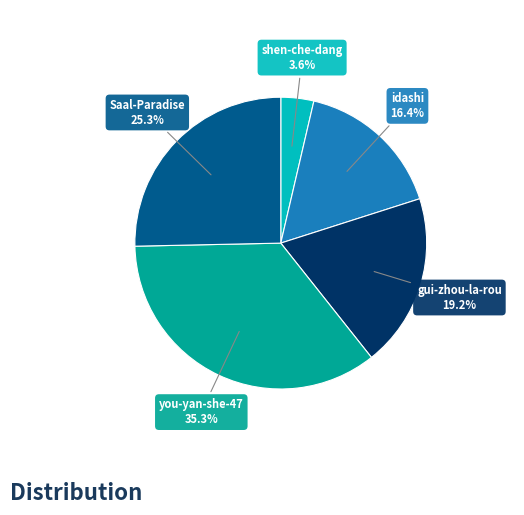

Does any single category account for the majority?

No